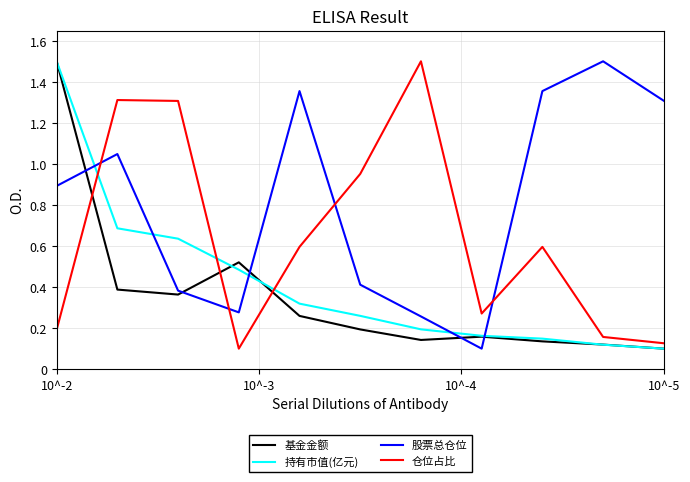

Which series has the largest total across all categories?

股票总仓位